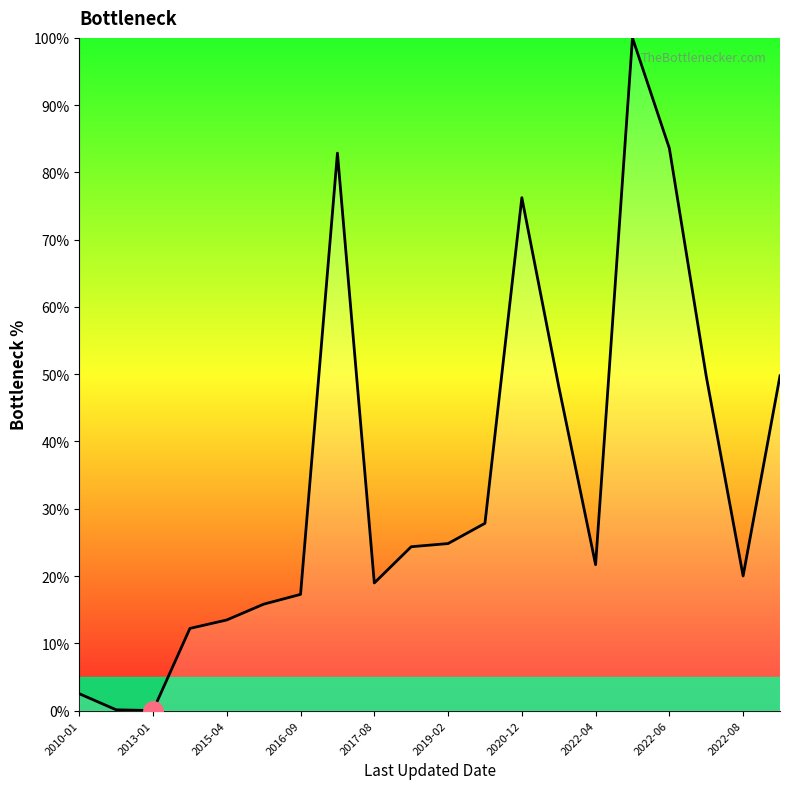

What is the maximum value shown in the chart?

100.0